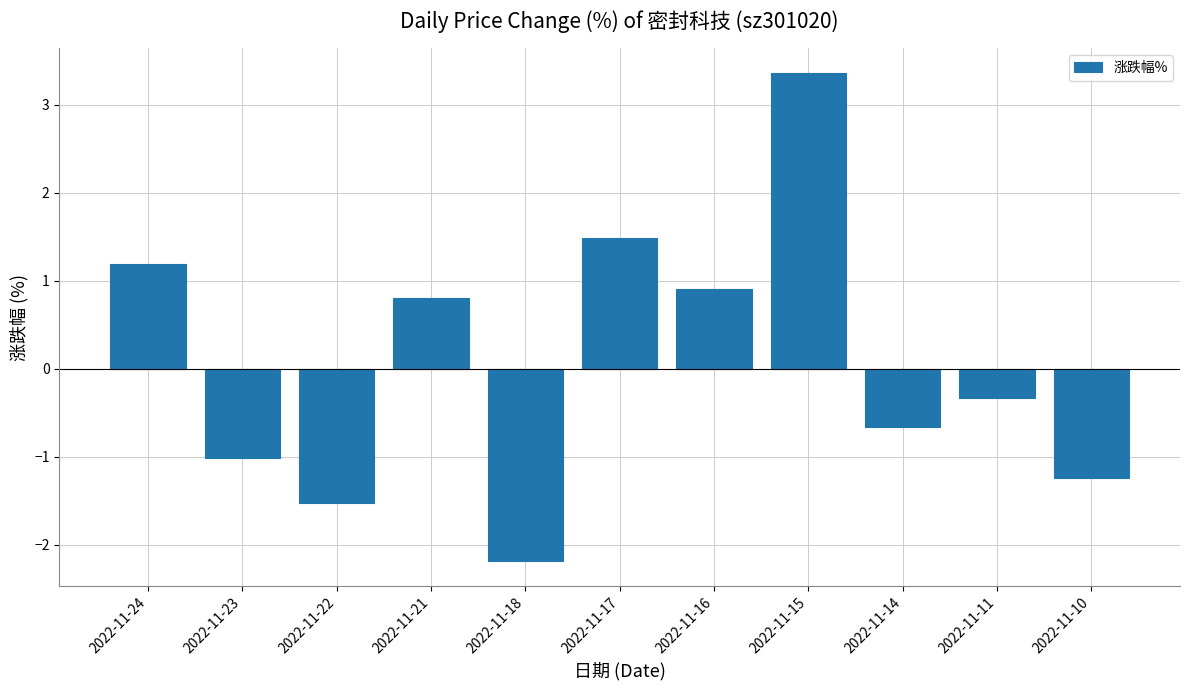

Where is the data nearest to the value 0?

2022-11-11